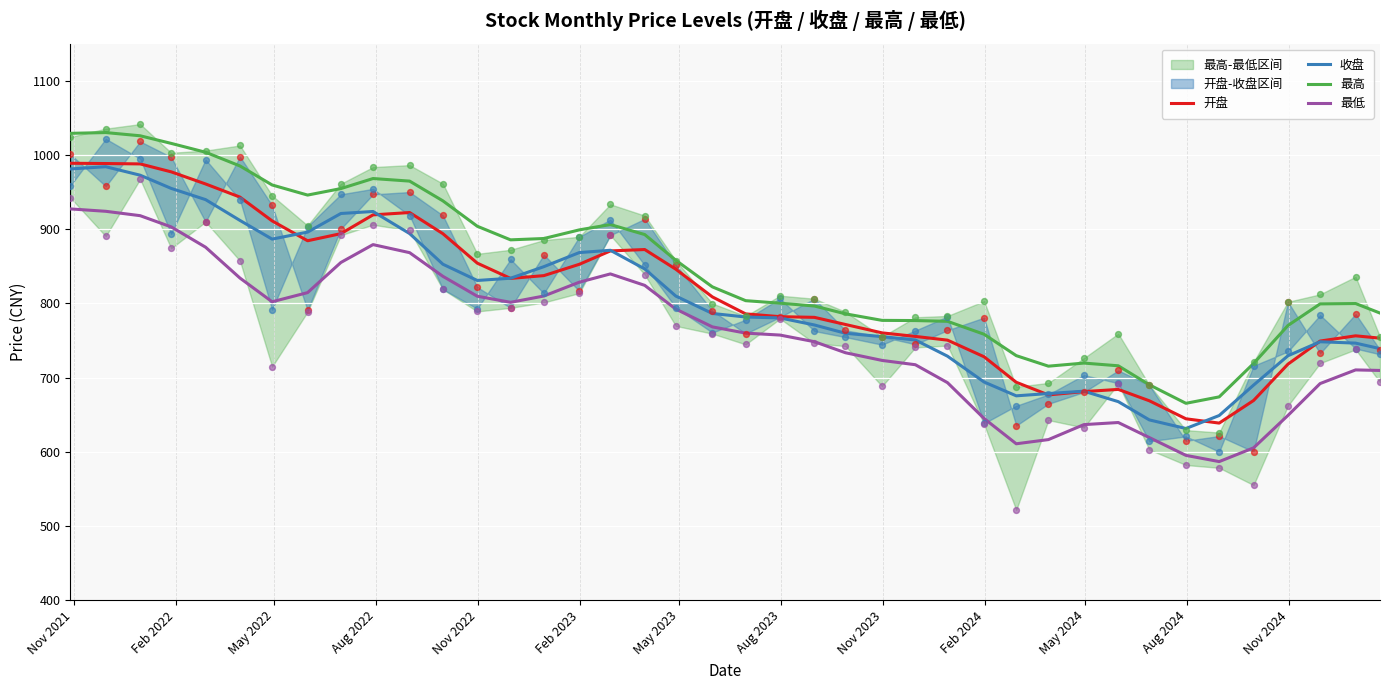

What is the lowest value of the 收盘 series?

631.3